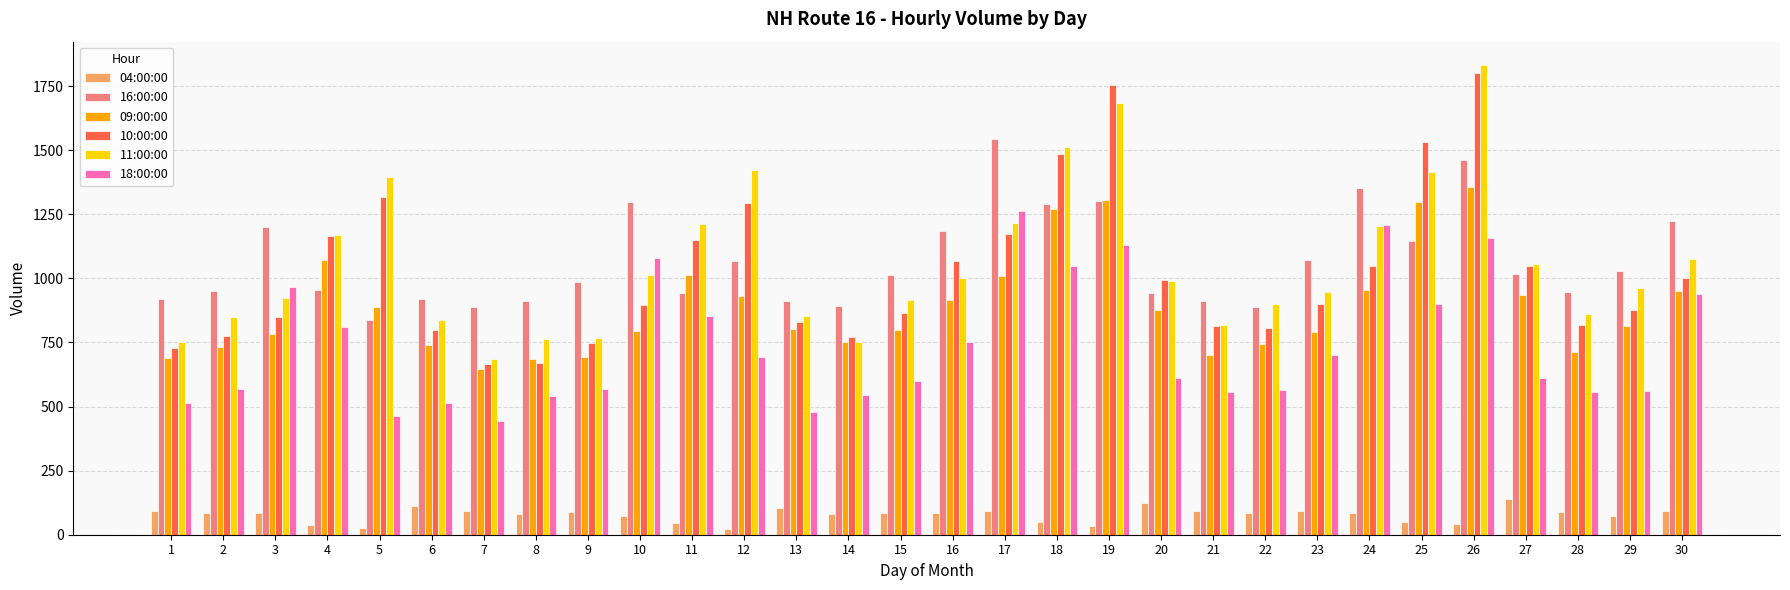

What is the difference between the second highest and second lowest values in the 11:00:00 series?

933